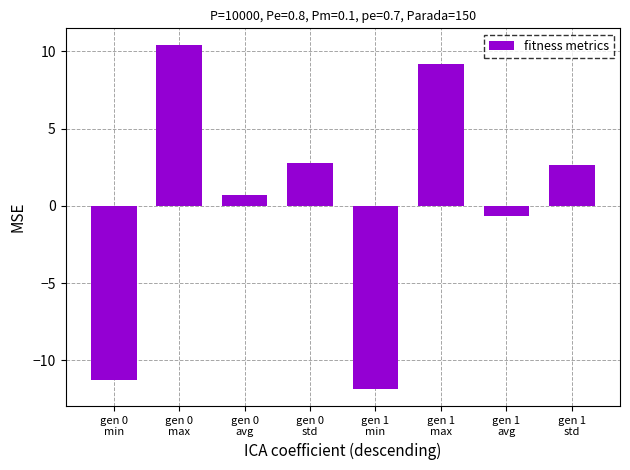

How many bars are there in total?

8